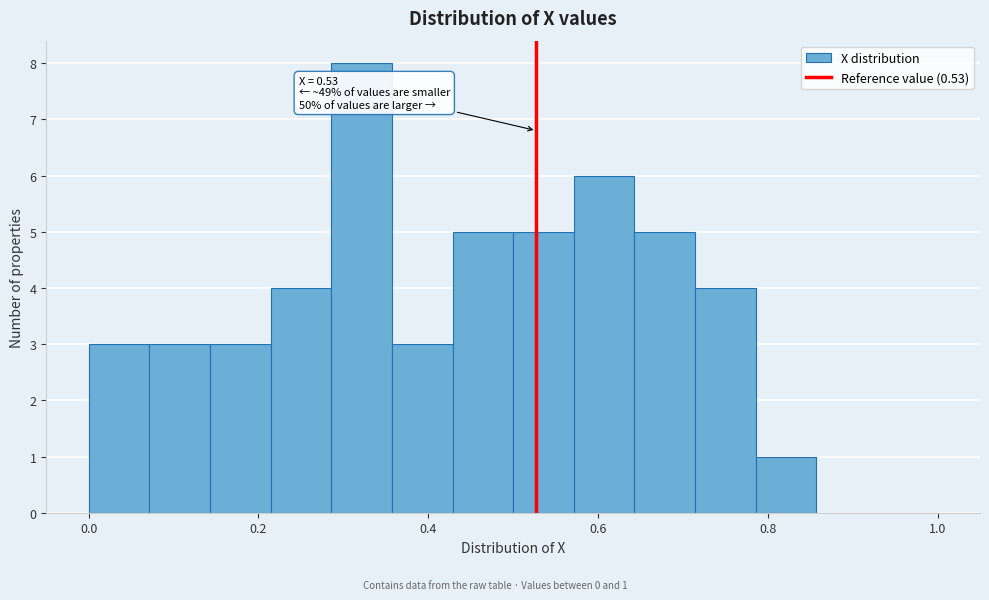

Around what value on the x-axis is the tallest bar? Give the approximate position of its centre, as read against the axis.

0.32